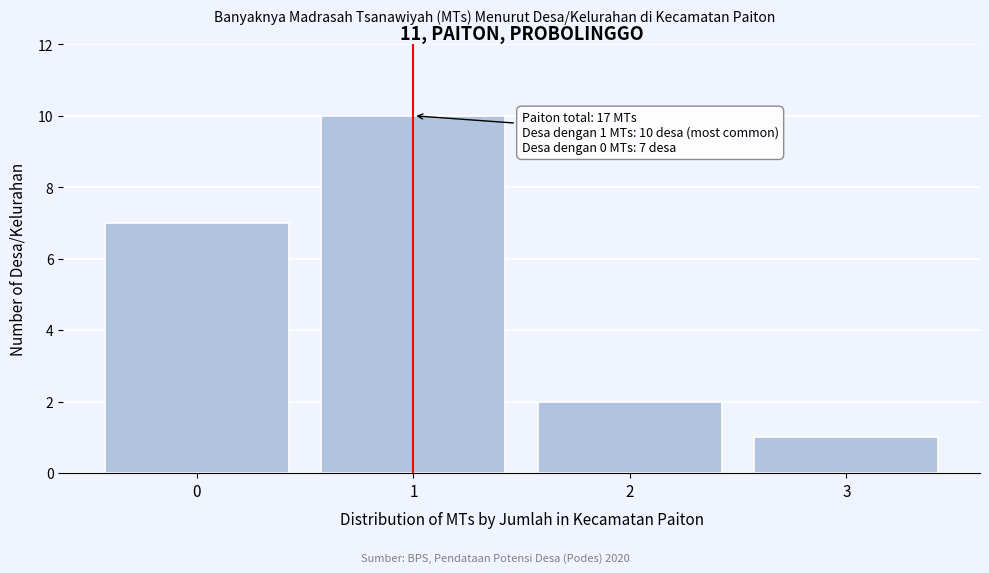

Which range on the x-axis has the tallest bar?

0.5 to 1.5